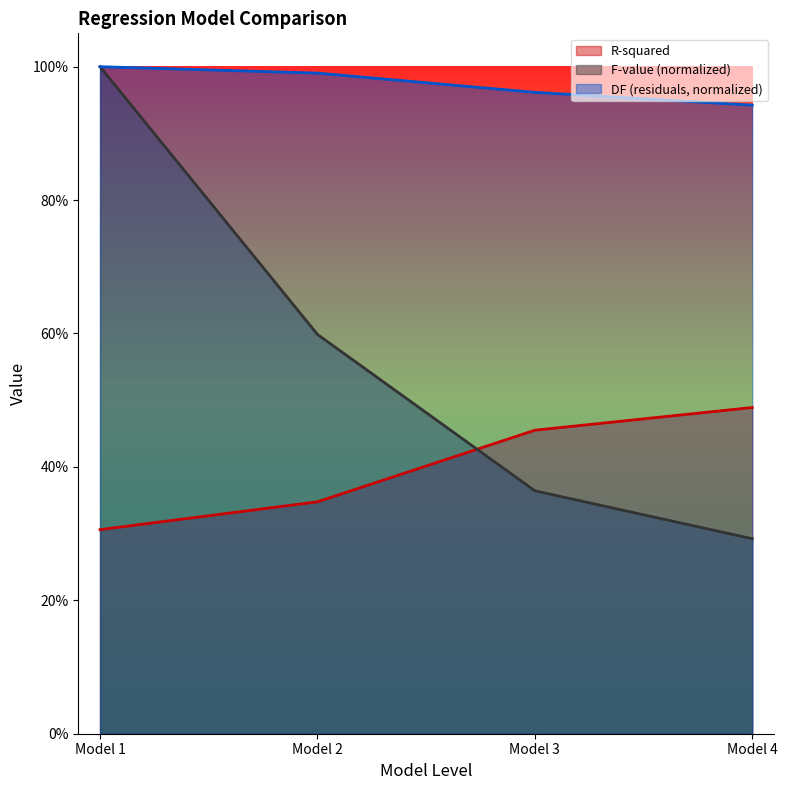

What is the value of the R-squared point at the 2nd from the left?

0.3